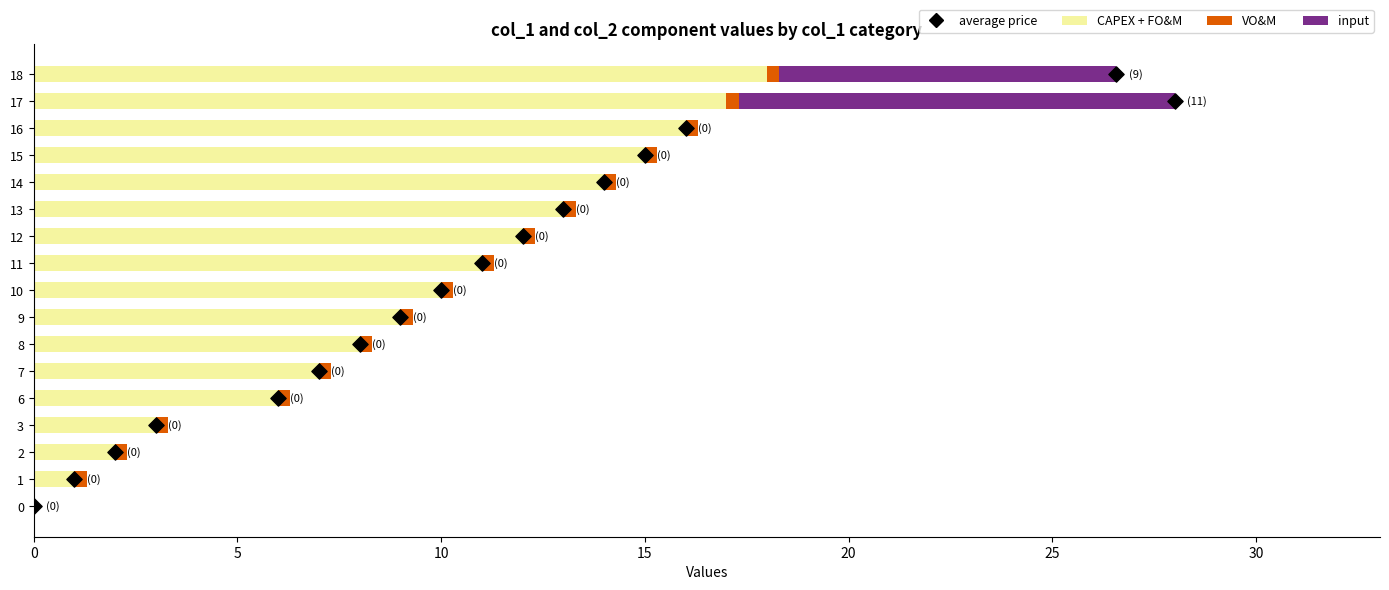

At how many categories does at least one series exceed 3?

13